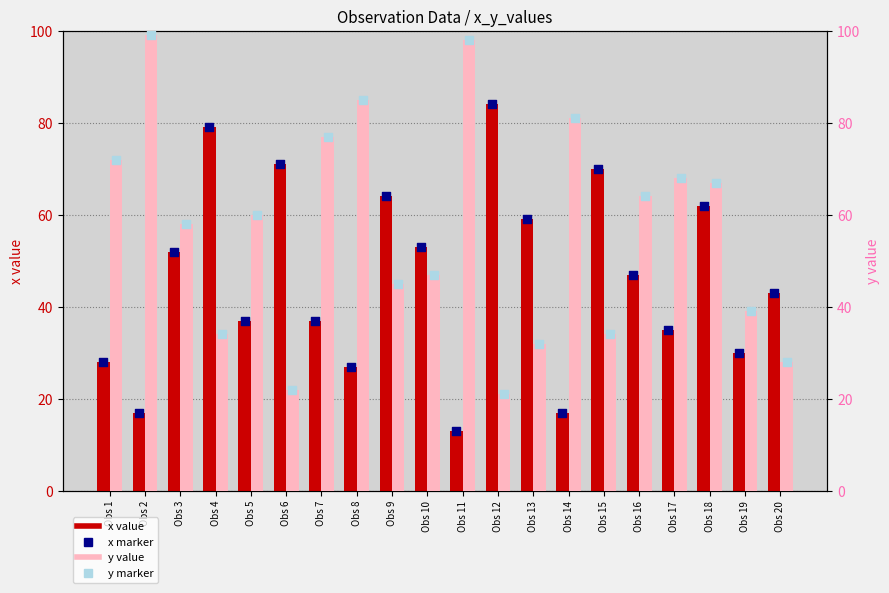

Which series reaches the minimum Y coordinate?

x